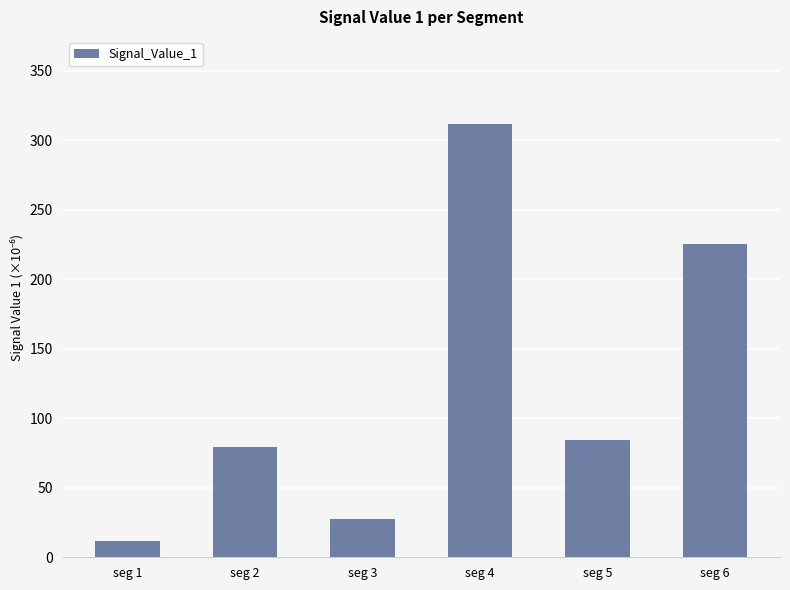

What is the minimum value shown in the chart?

12.1